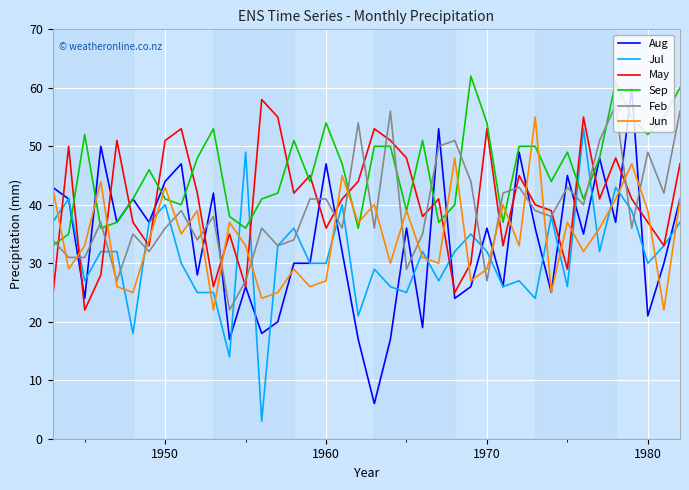

Which series has the largest range (max minus min)?

Aug